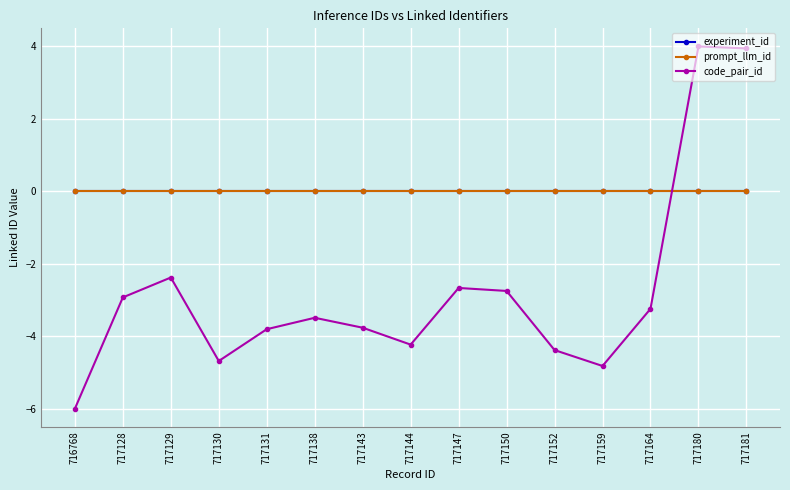

At how many categories does at least one series exceed -2?

15